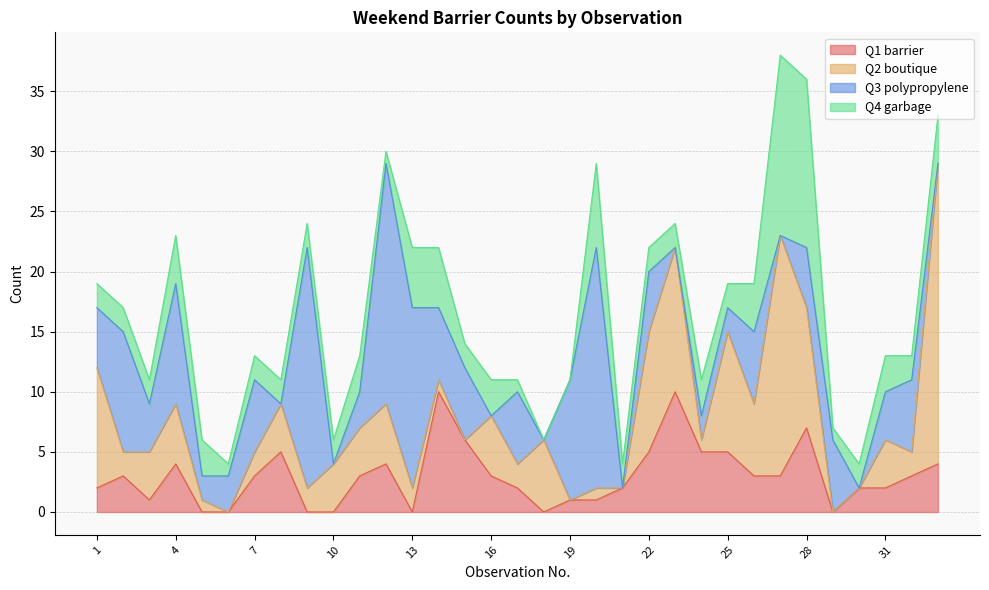

What value does the Q2 boutique series have at 17?

2